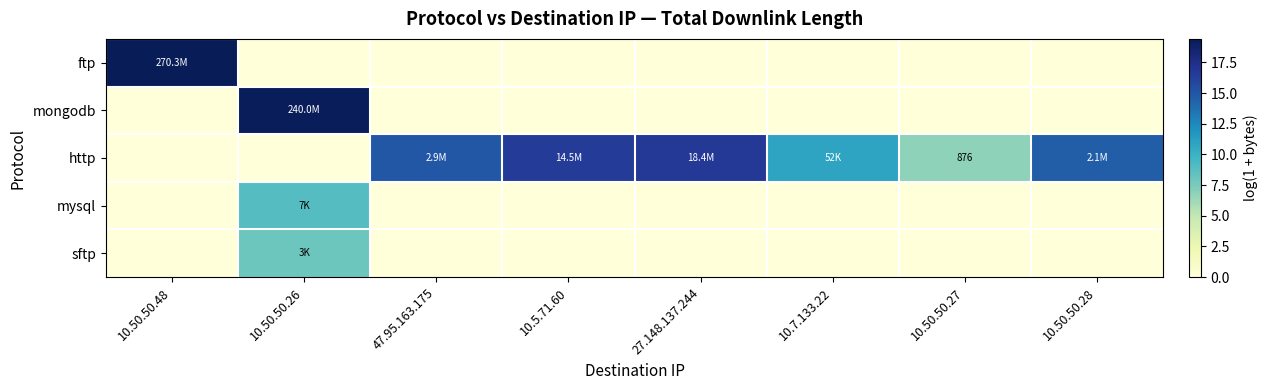

At which label is http closest to 8?

10.50.50.27